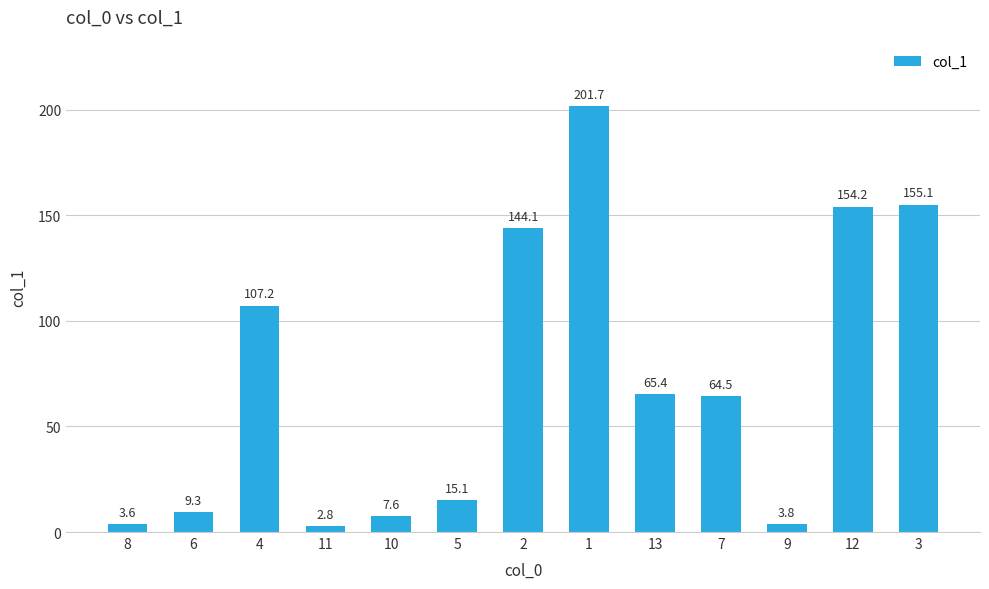

True or false: the data shows 64.5 at 7.

True